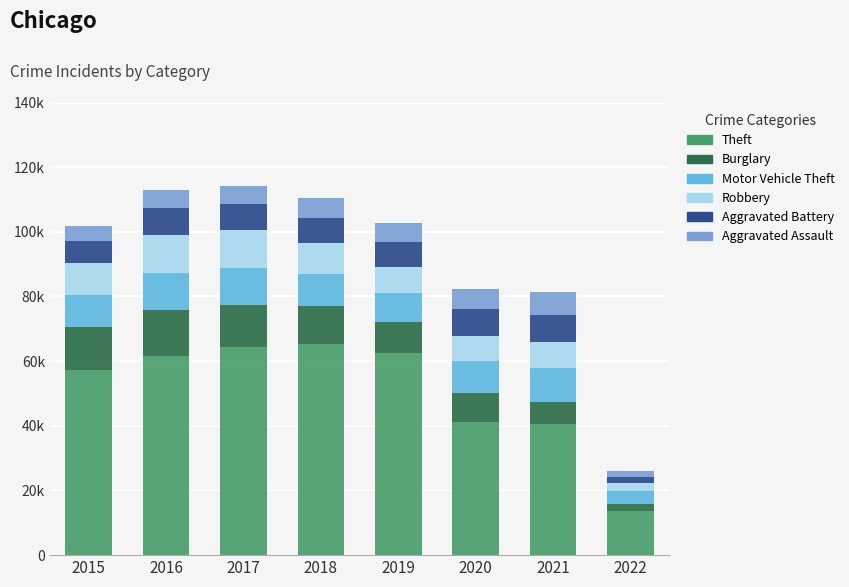

Is it true that Aggravated Battery equals 8085 at 2016?

True